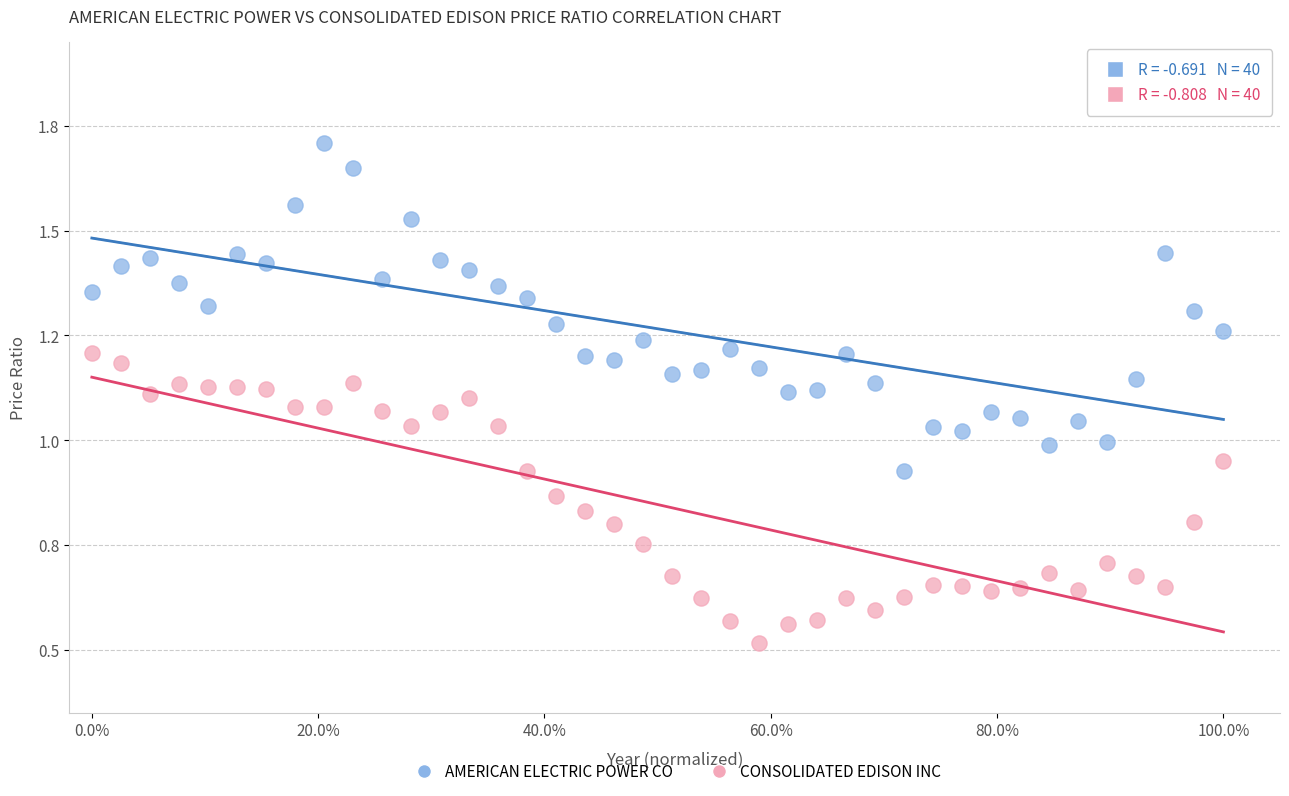

Which series contains the highest Y value?

AMERICAN ELECTRIC POWER CO